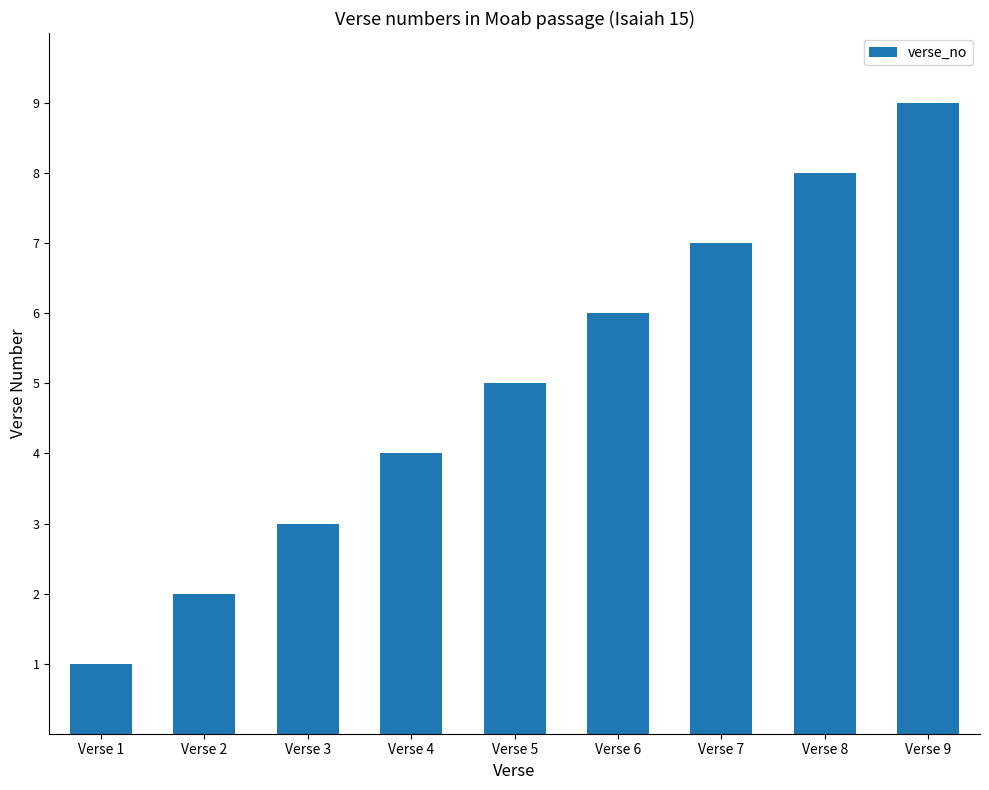

The chart shows a value of 1 at Verse 1. True or false?

True